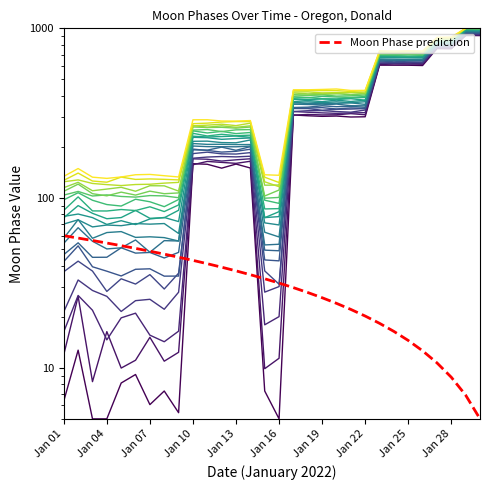

What is the value of the 12th point from the left?

246.4